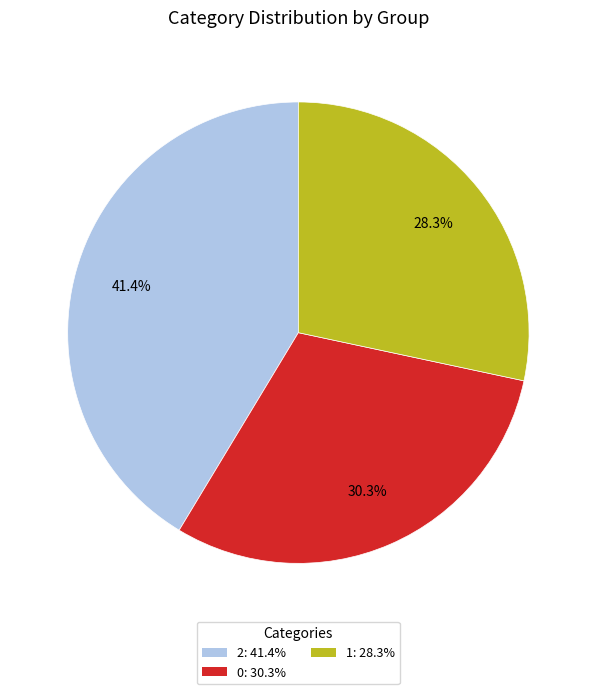

Is it true that 1 is 28% of the pie?

True